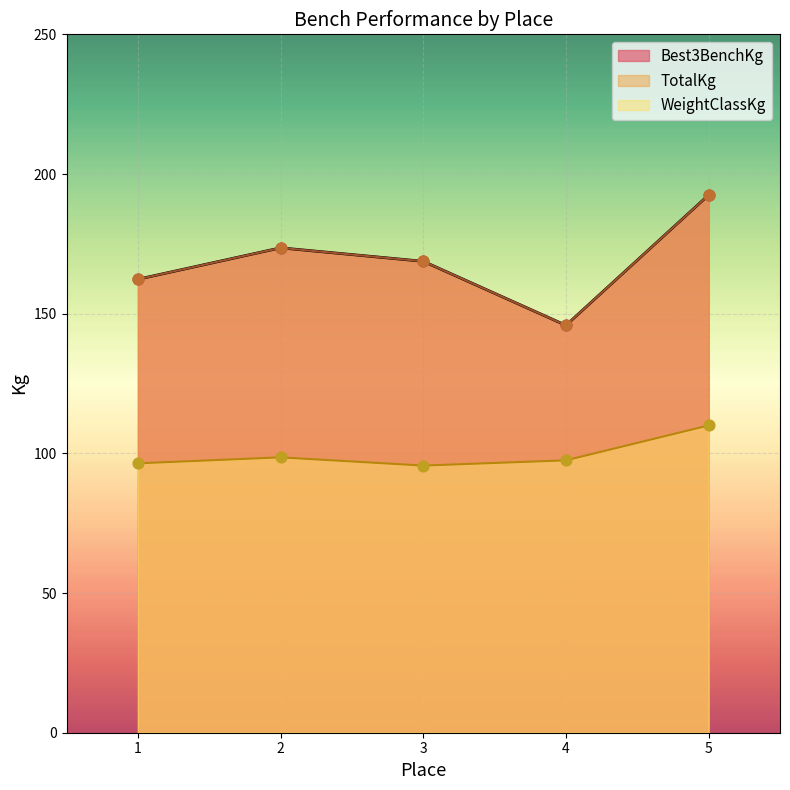

Is the value of TotalKg at 4 greater than the value of WeightClassKg at 1?

Yes